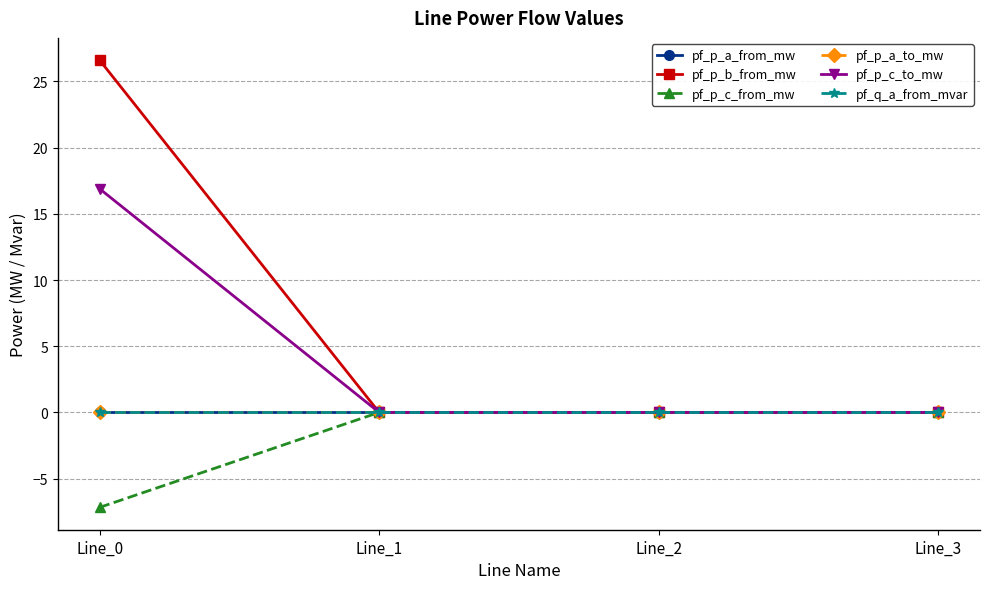

True or false: pf_p_b_from_mw has more than 2 interior local peaks.

False